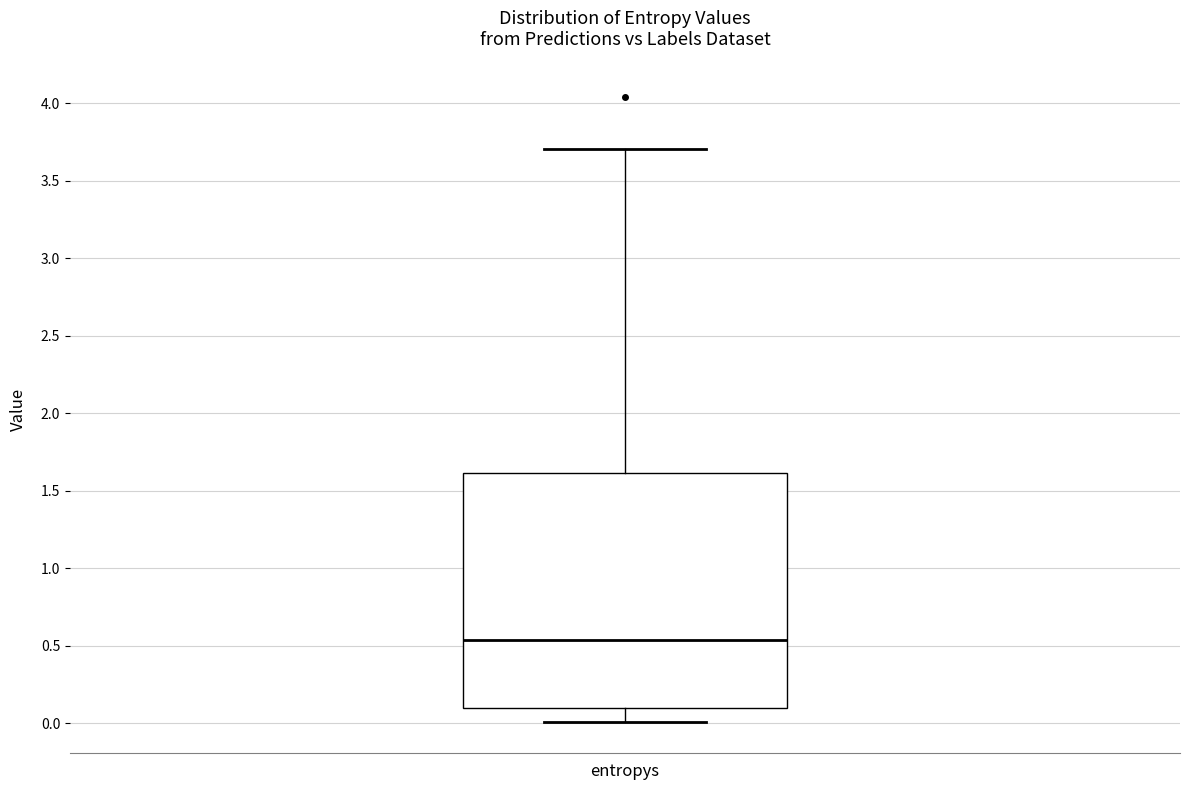

Read this box plot against the y-axis: the position of the median line, the range covered by the box, and the ends of both whiskers. The values are not printed on the chart, so give them approximately, as read against the axis.

median 0.55, box 0.10 to 1.60, whiskers 0.00 to 3.70